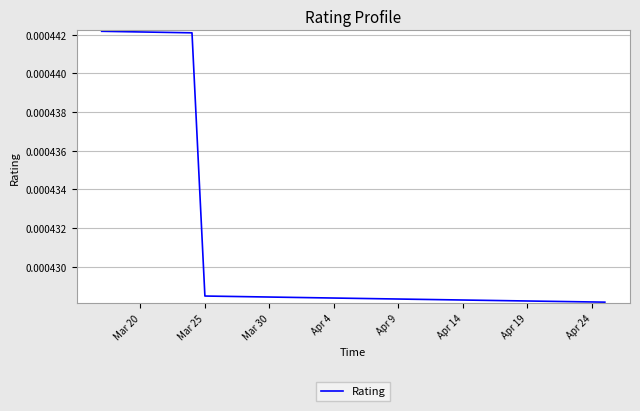

How many lines are shown in the chart?

1